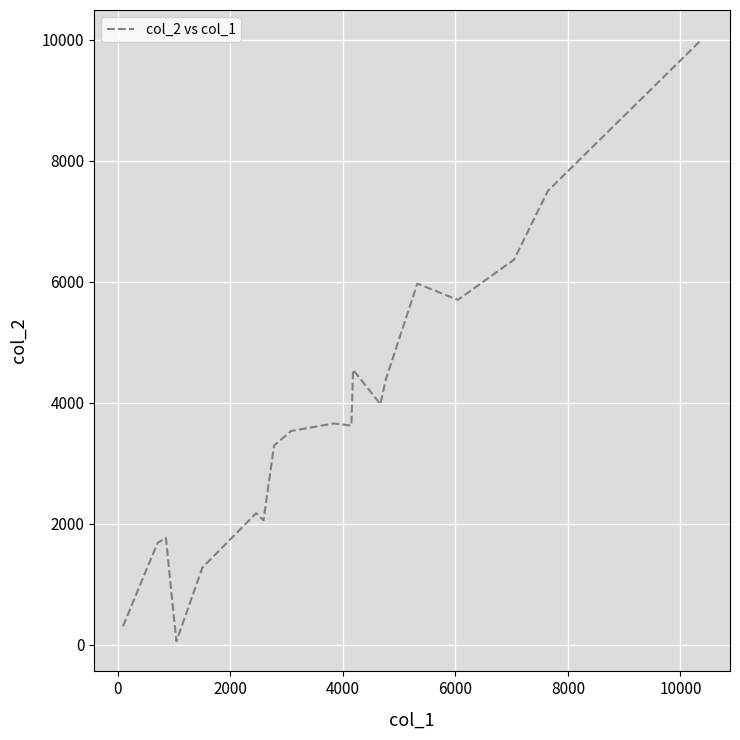

What is the difference between the maximum and minimum values?

9938